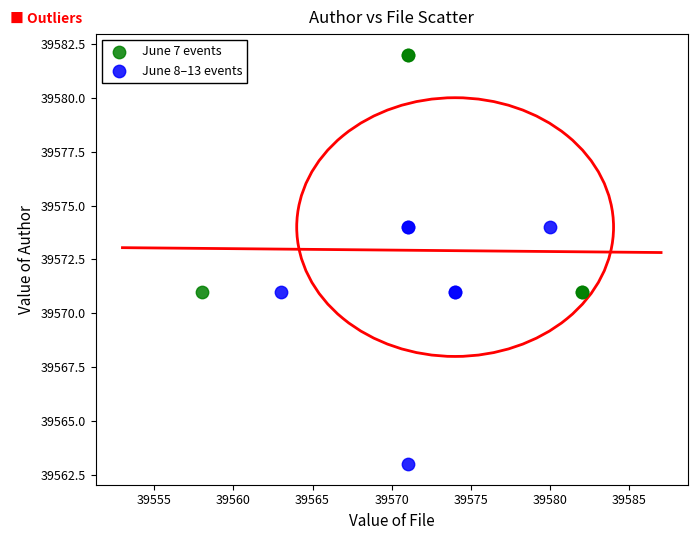

Which series contains the highest Y value?

June 7 events